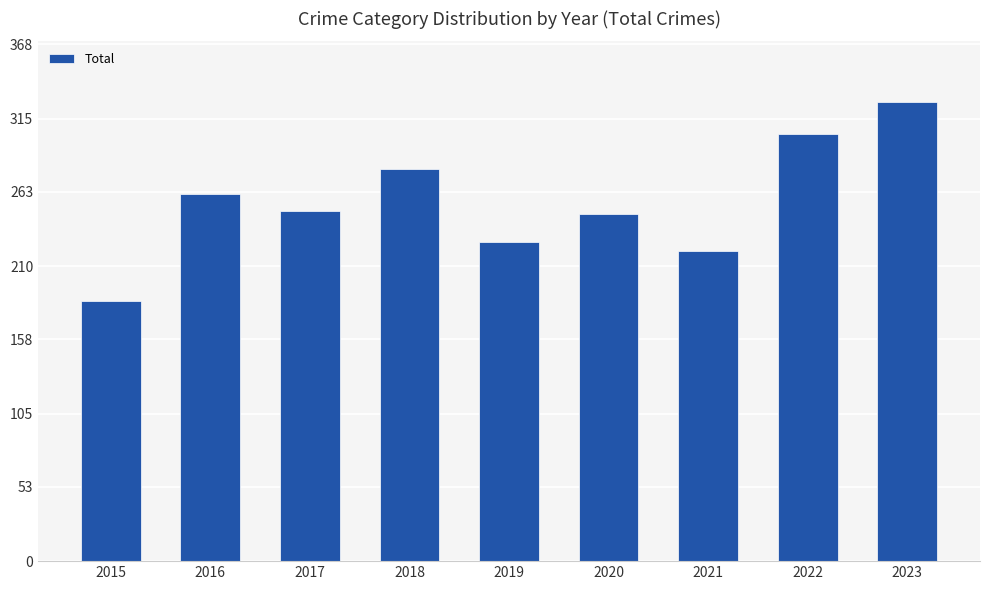

Is it true that the value at 2018 is 279?

True